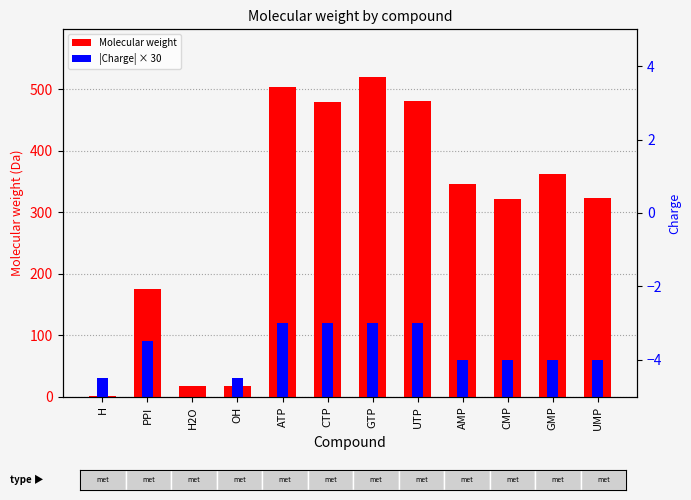

Which category has the highest value in the Molecular weight series?

GTP